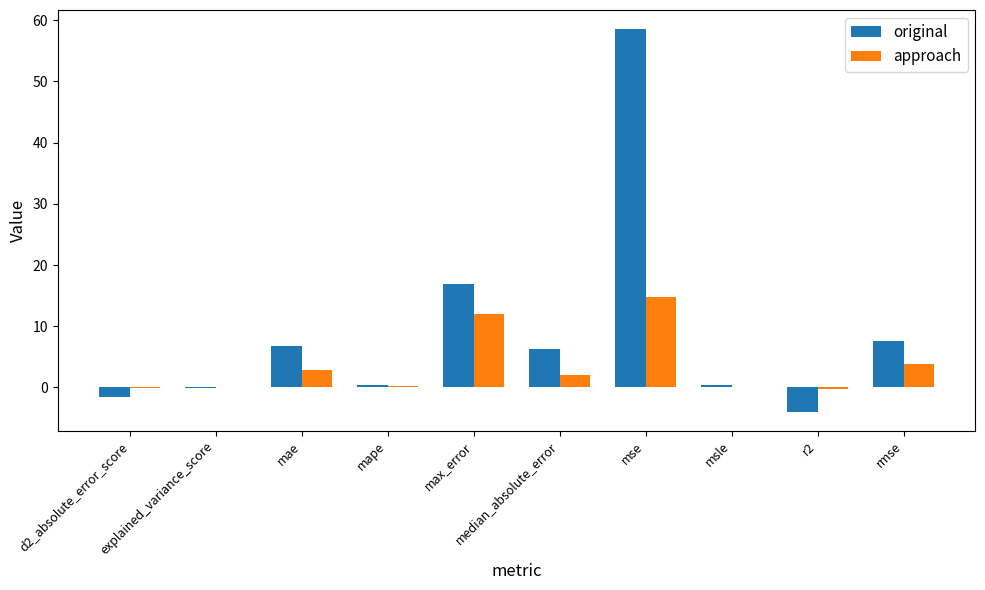

What is the greatest value displayed?

58.5